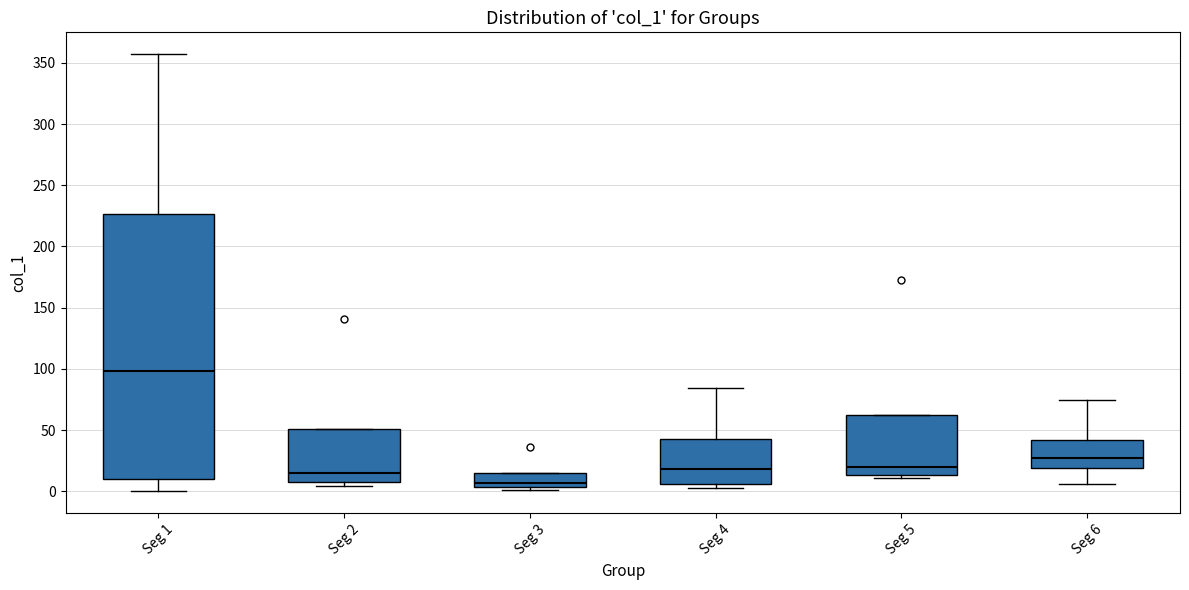

Where does the median line of the box for Seg 1 sit on the y-axis? The values are not printed on the chart, so give them approximately, as read against the axis.

100